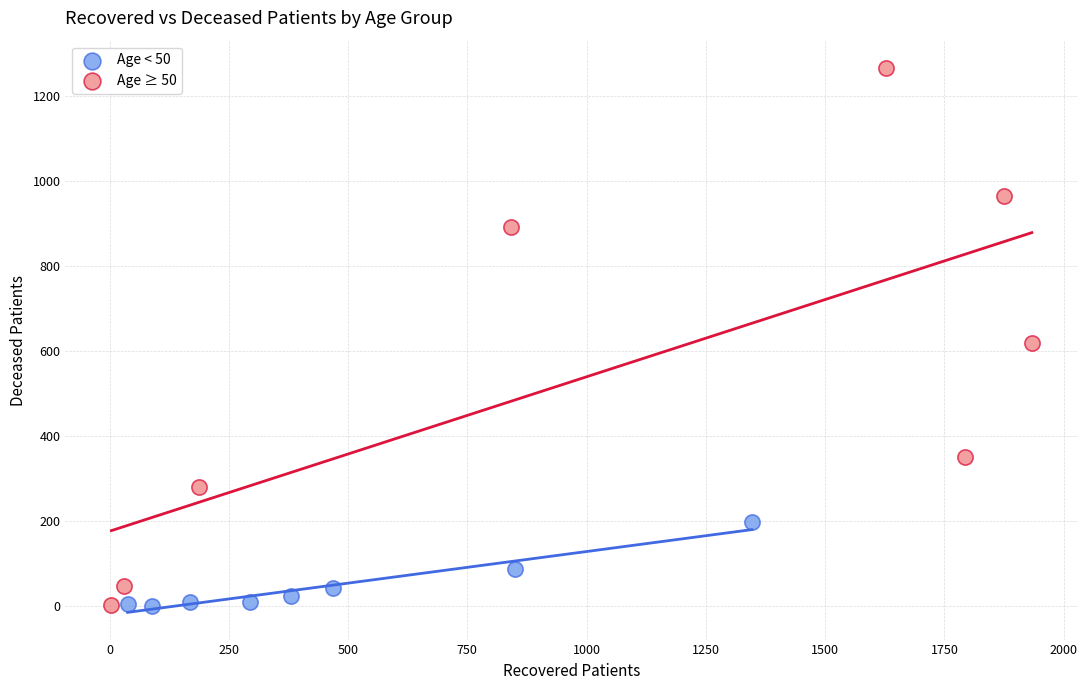

Which series reaches the maximum Y coordinate?

Age ≥ 50